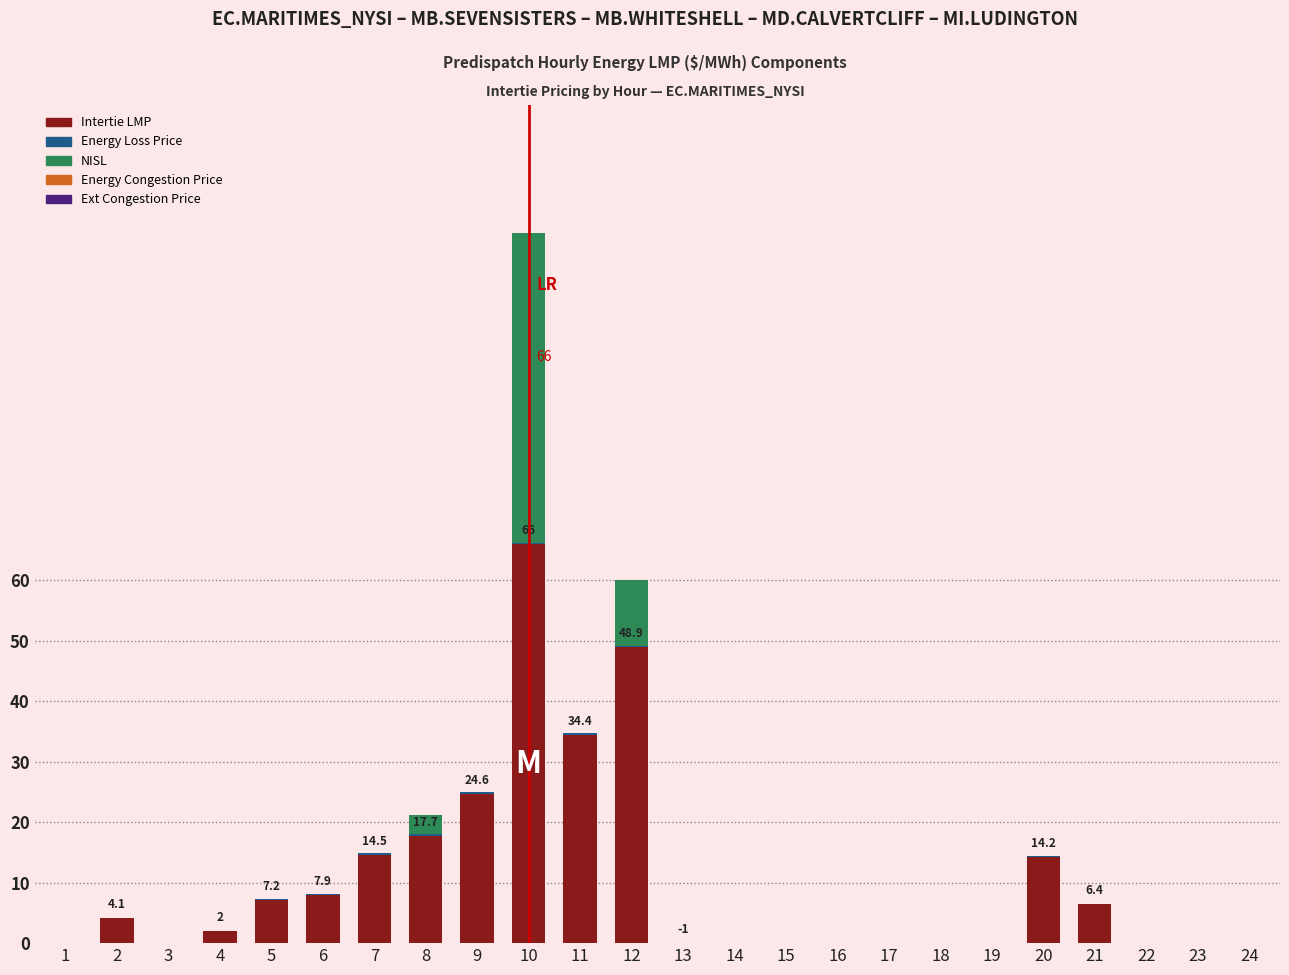

How many bars are there in total?

120